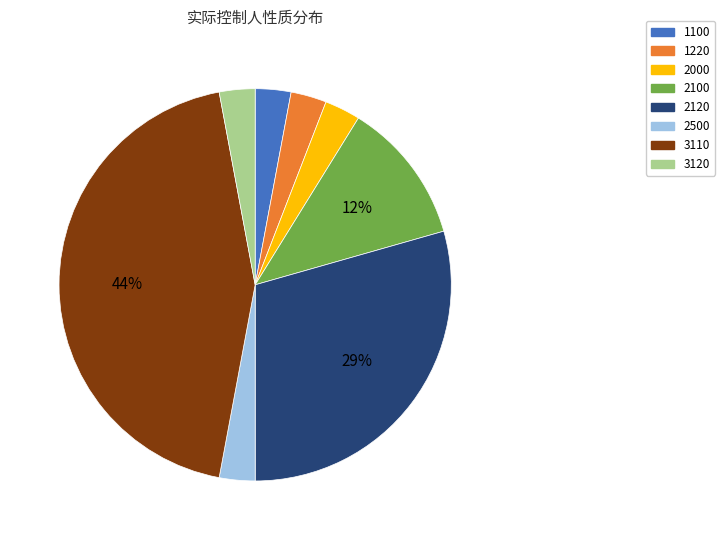

Is it true that 2120 is 39% of the pie?

False